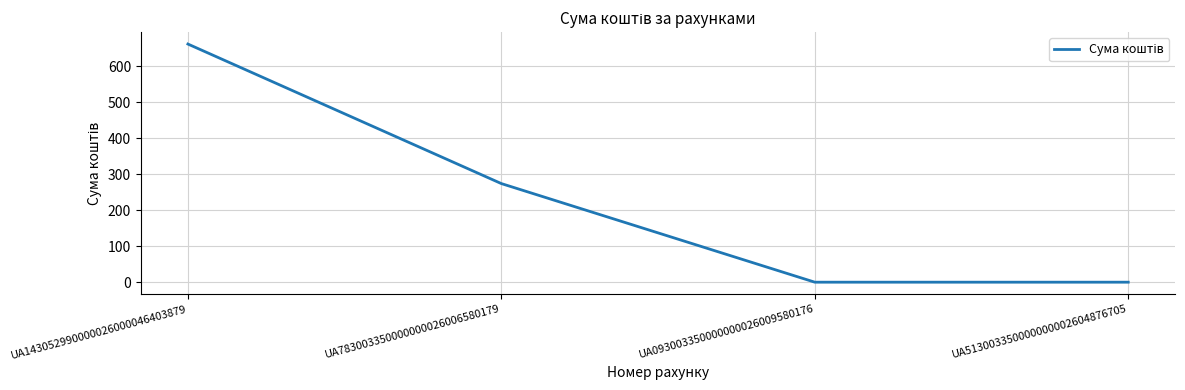

What is the greatest value displayed?

662.0